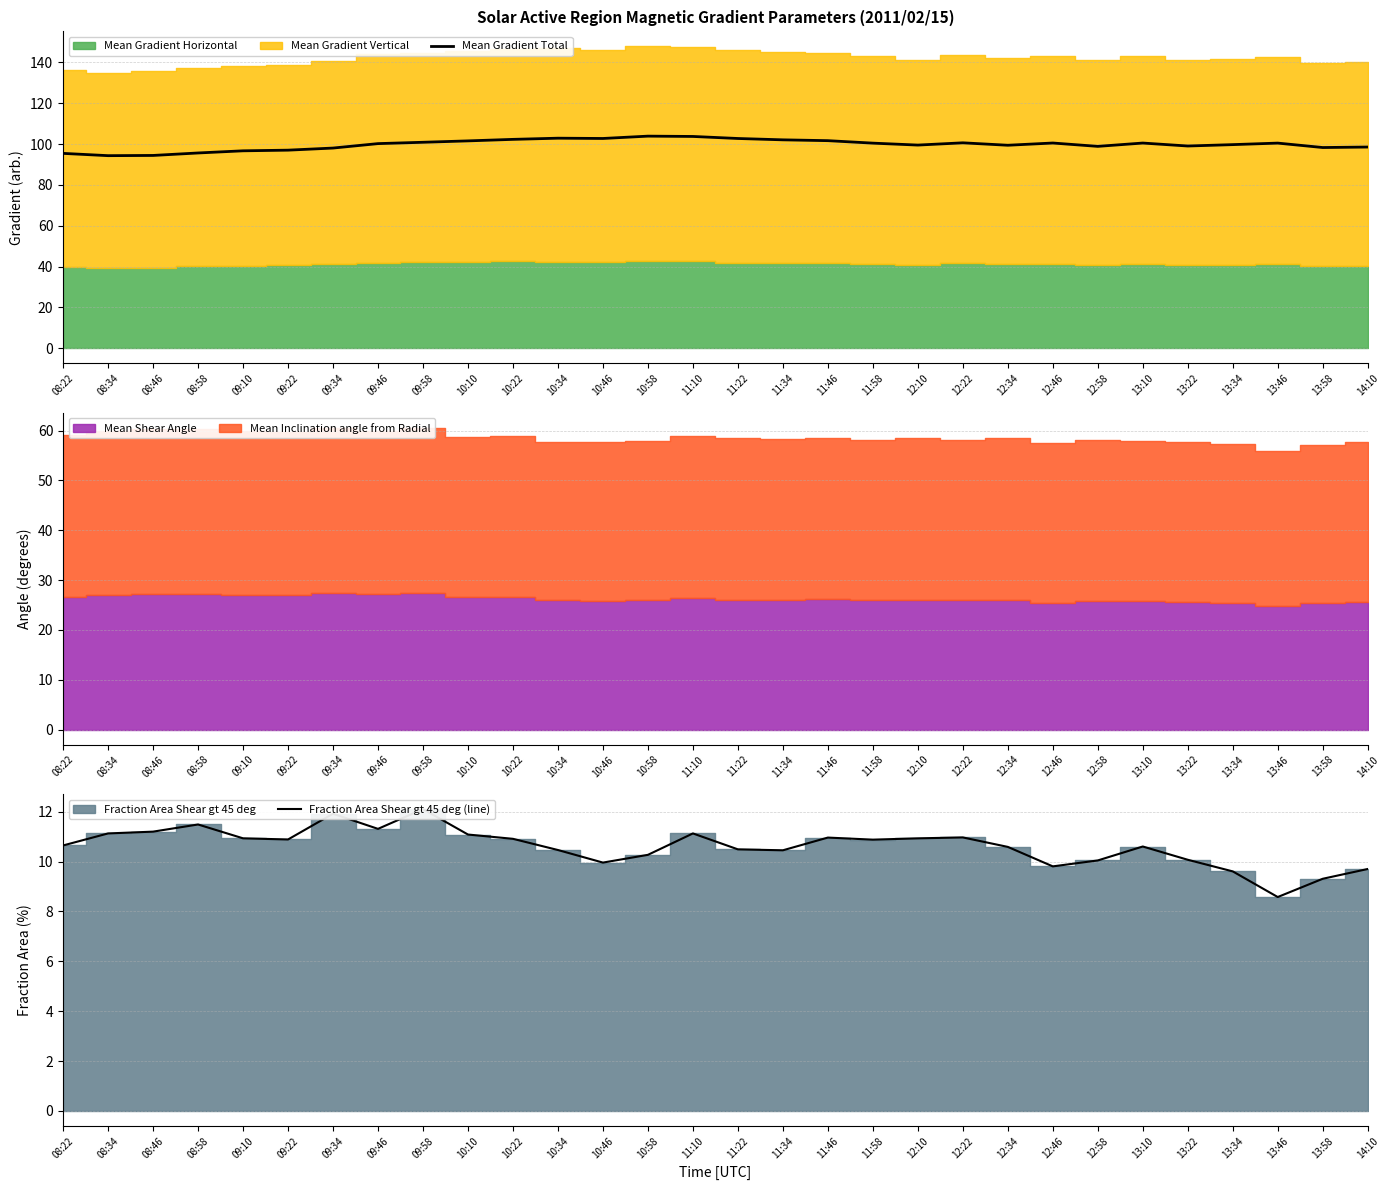

How many values in the Fraction Area Shear gt 45 deg (line) series exceed 10?

24